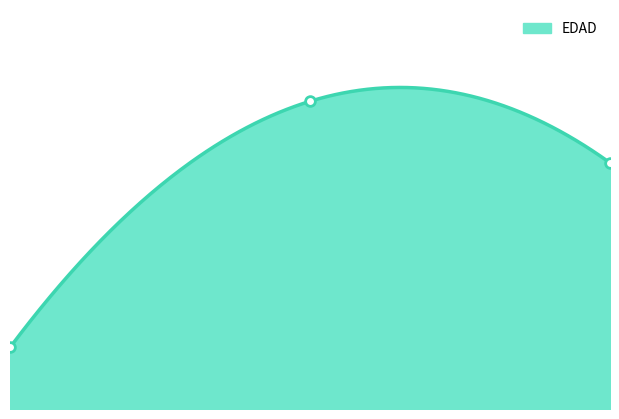

What is the difference between the maximum and minimum values?

4